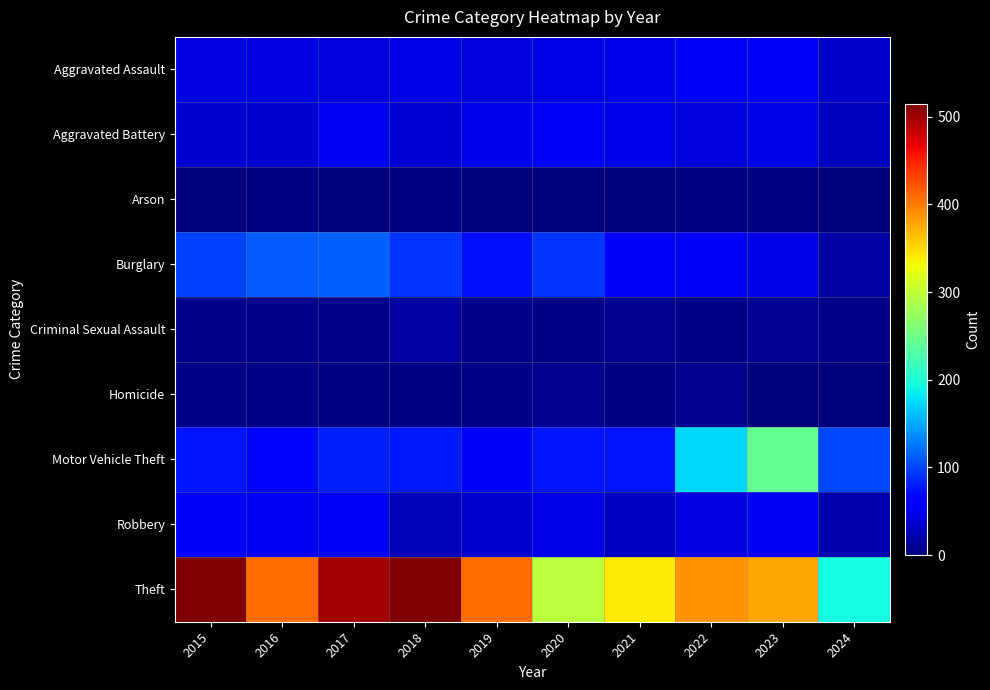

At how many categories does at least one series exceed 46?

10